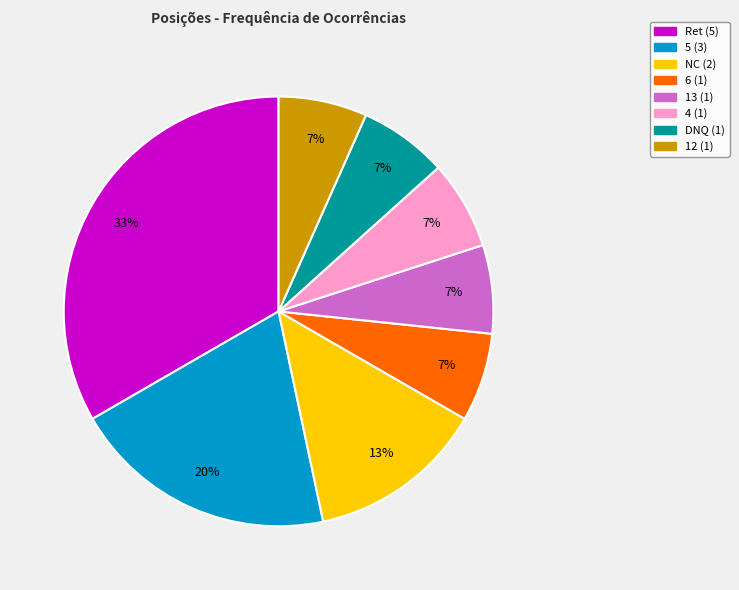

Is the sum of 13 and 4 greater than half?

No